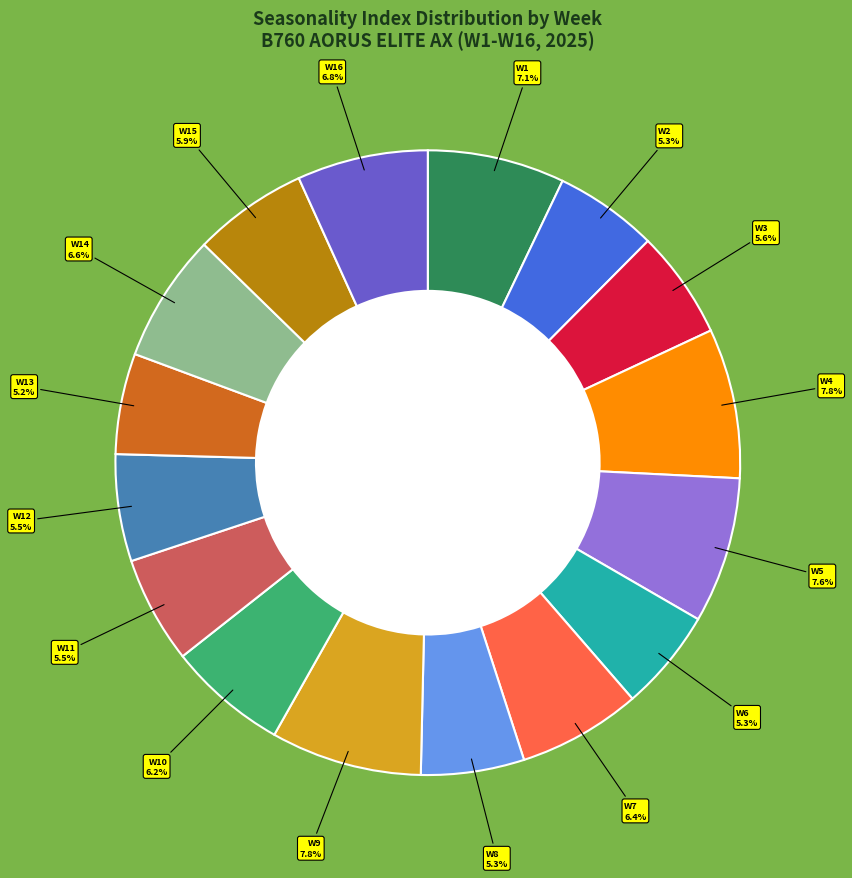

Does any single category account for the majority?

No